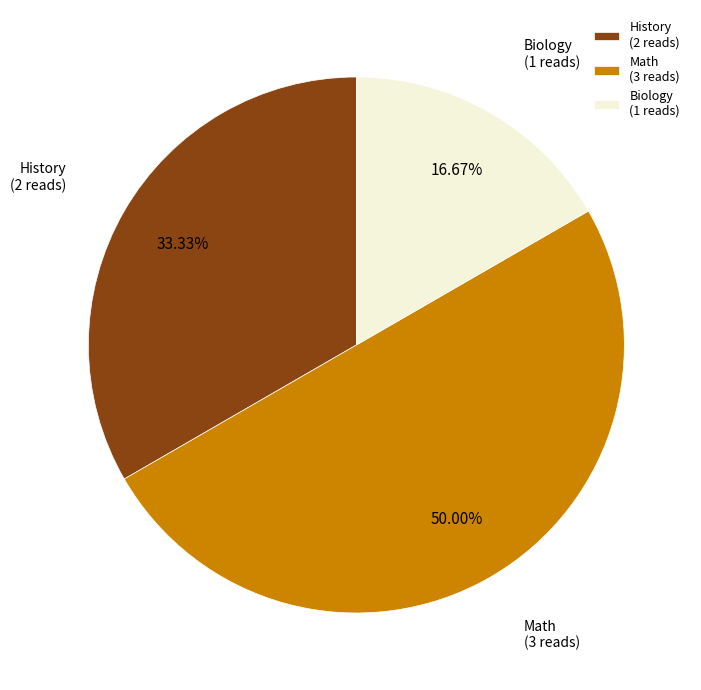

Which slice is the largest?

Math